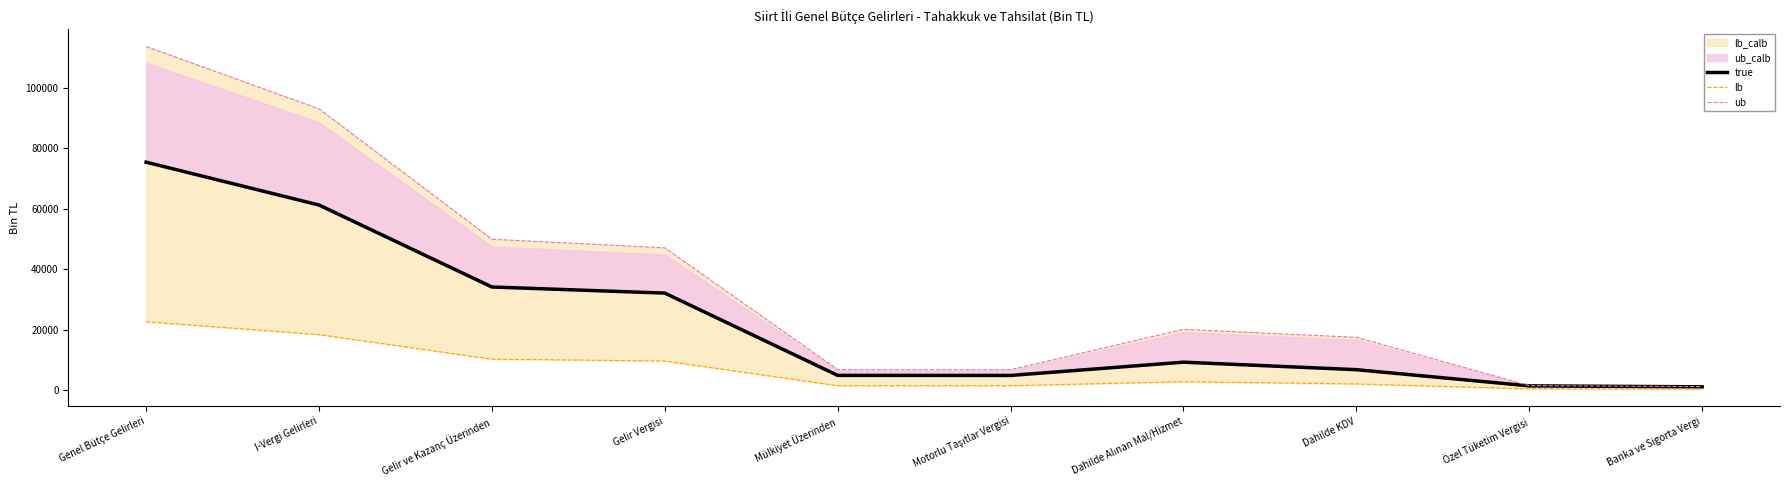

What is the sum of all true values?

231123.0